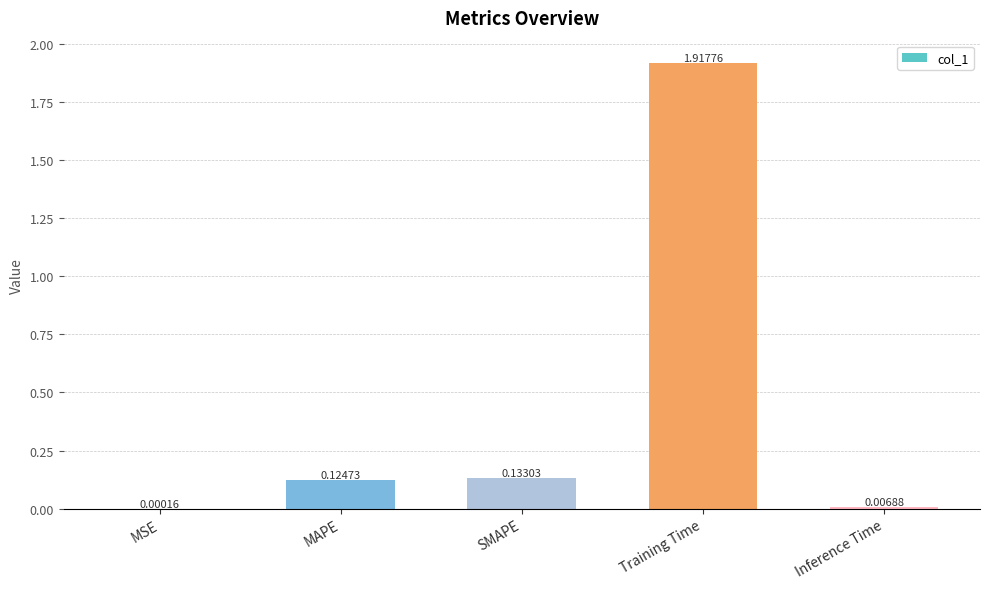

Which label corresponds to the largest value in the chart?

Training Time